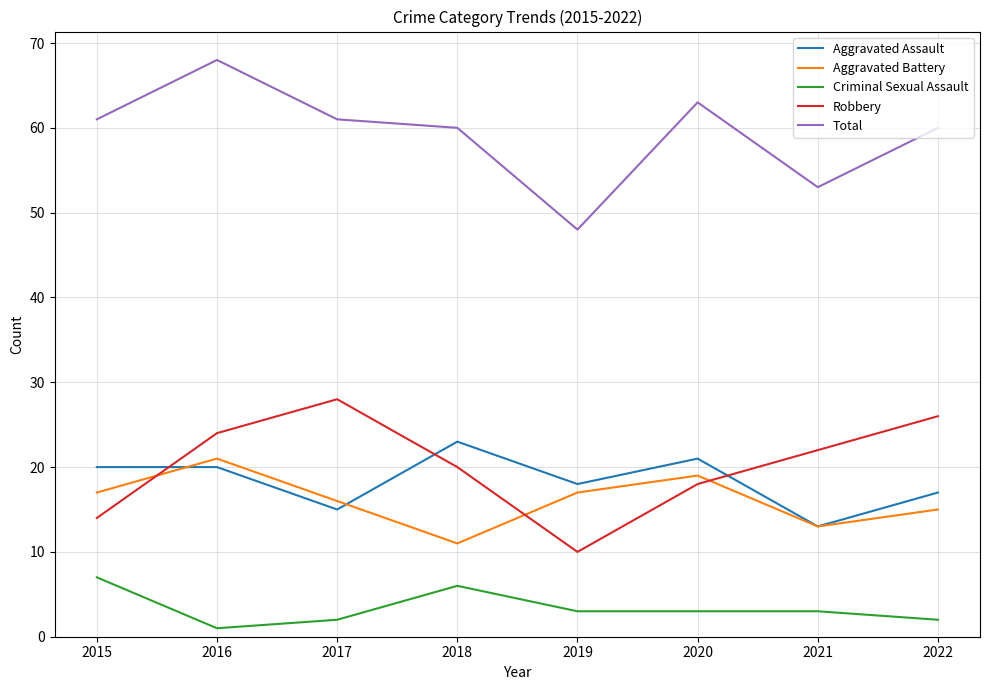

Is the value of Aggravated Battery at 2020 greater than the value of Aggravated Assault at 2020?

No